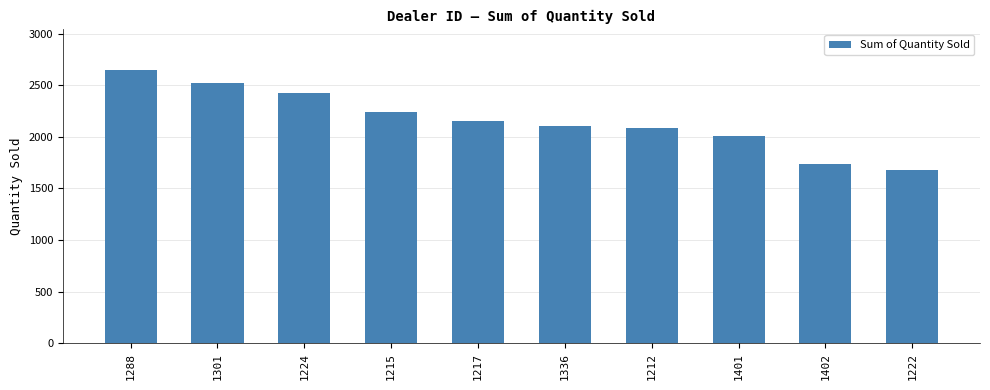

What is the difference between the maximum and minimum values?

961